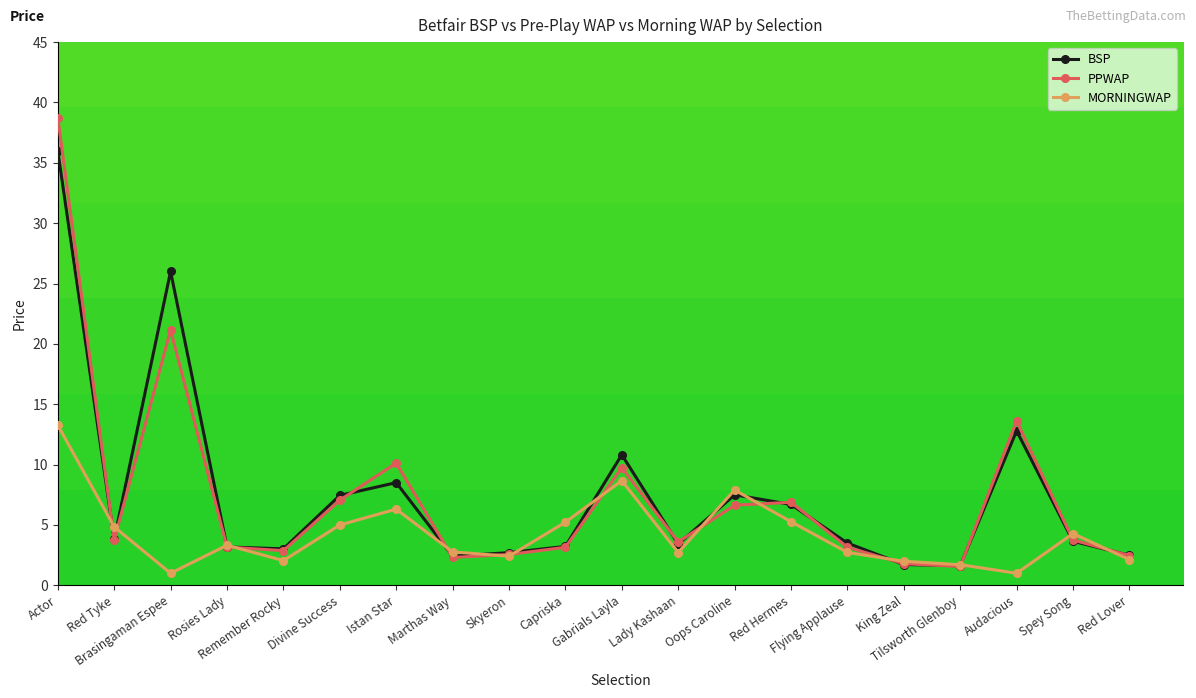

What is the value of the BSP point at the 14th from the left?

6.7